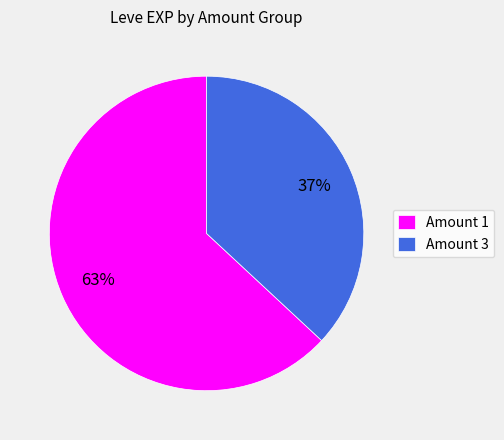

Rank the categories by value from lowest to highest.

Amount 3, Amount 1